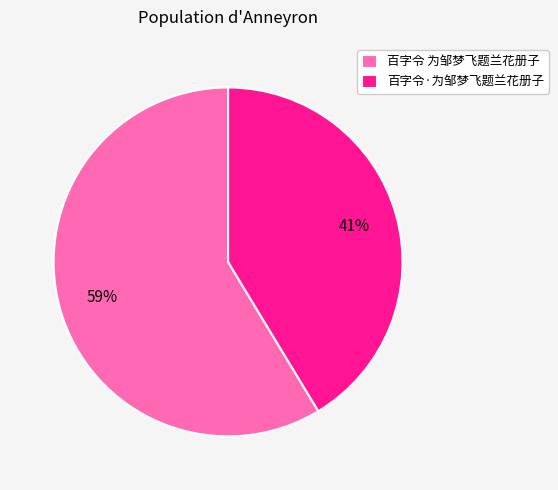

Is there a majority slice in this chart?

Yes